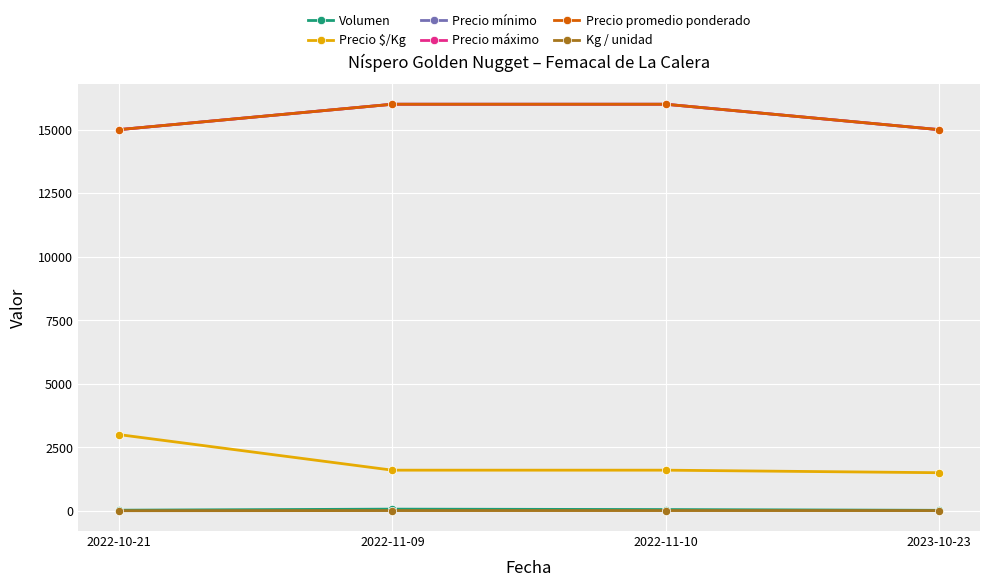

Is this an area chart (filled region under the line)?

No